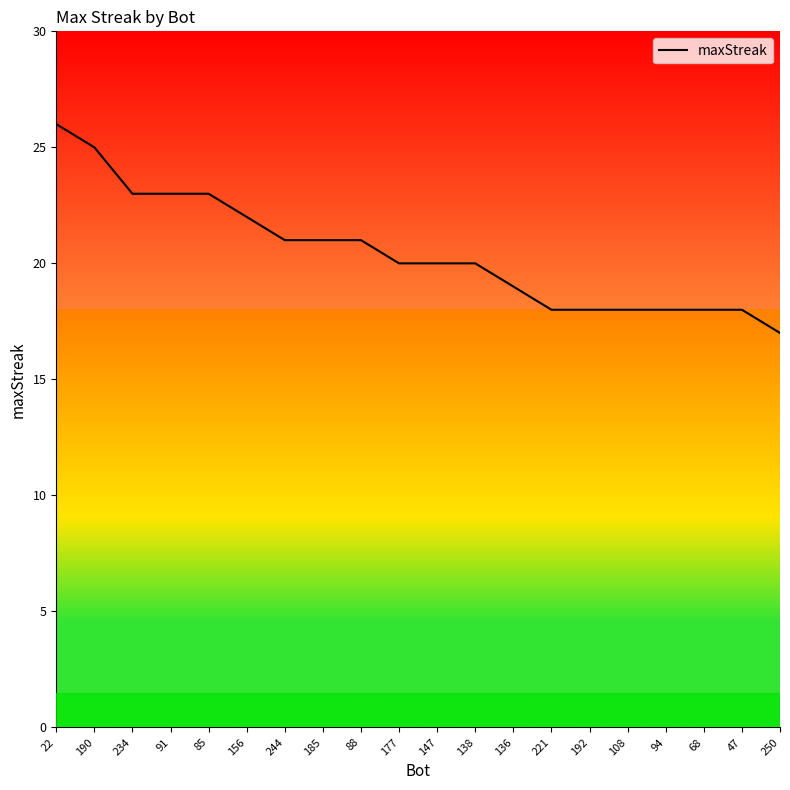

What position from the right is 88?

12